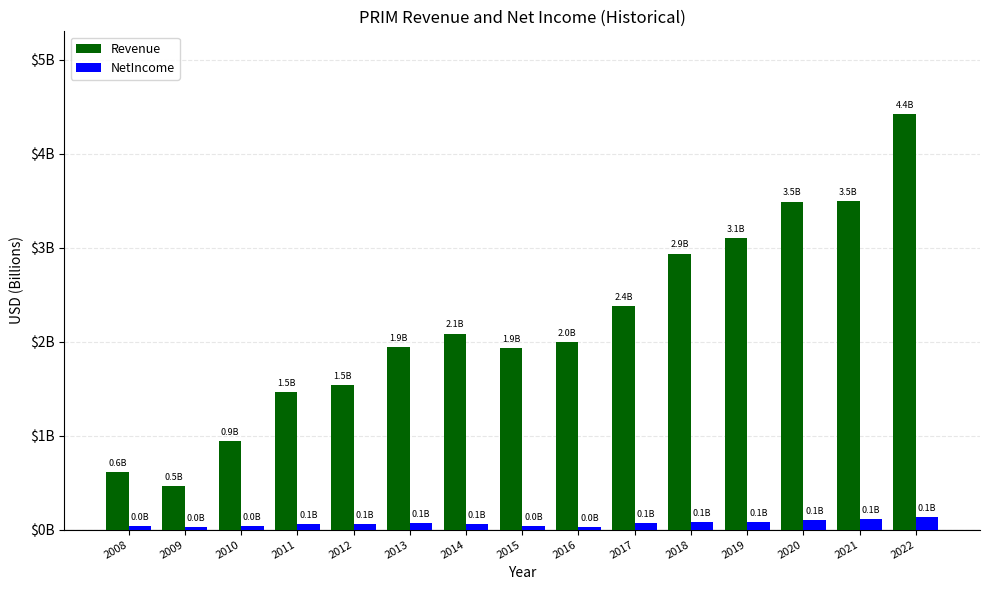

How many NetIncome values are between 0 and 1?

15